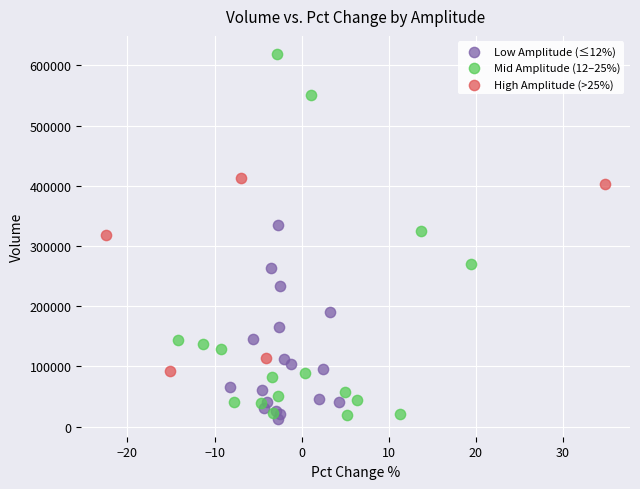

What are all the series names shown in the legend?

Low Amplitude (≤12%), Mid Amplitude (12–25%), High Amplitude (>25%)